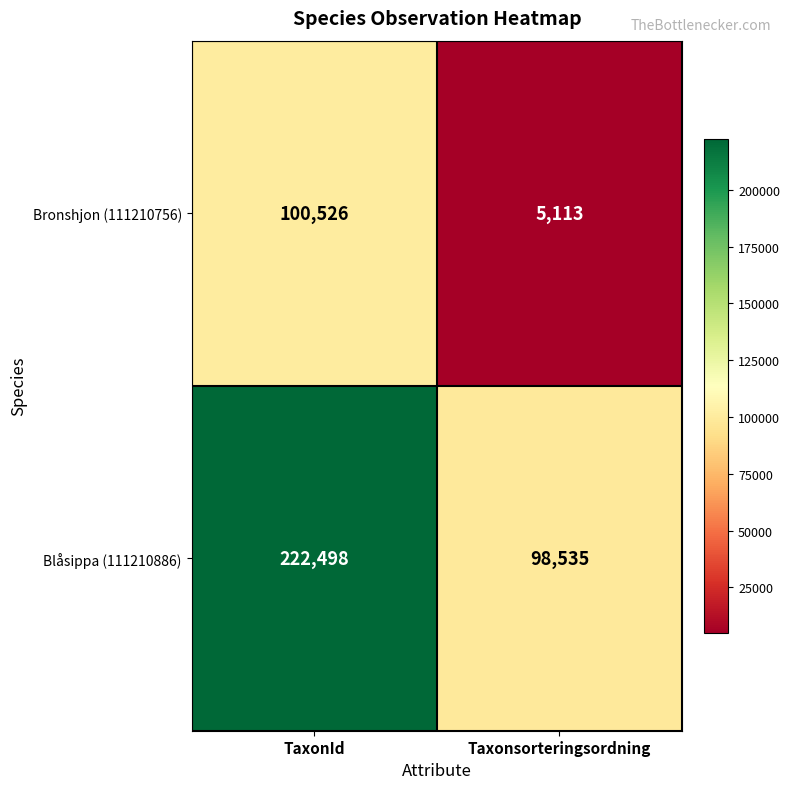

Which series changed the most between TaxonId and Taxonsorteringsordning?

Blåsippa (111210886)